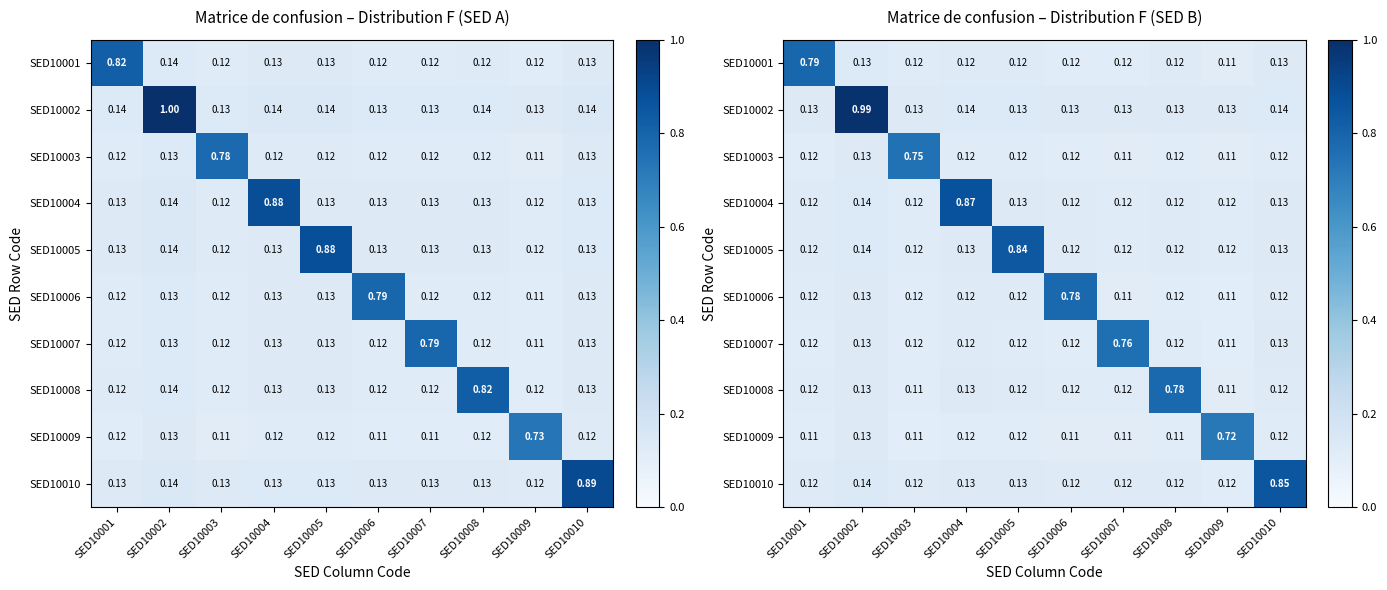

True or false: SED10005 has a value of 0.0 at SED10006.

False